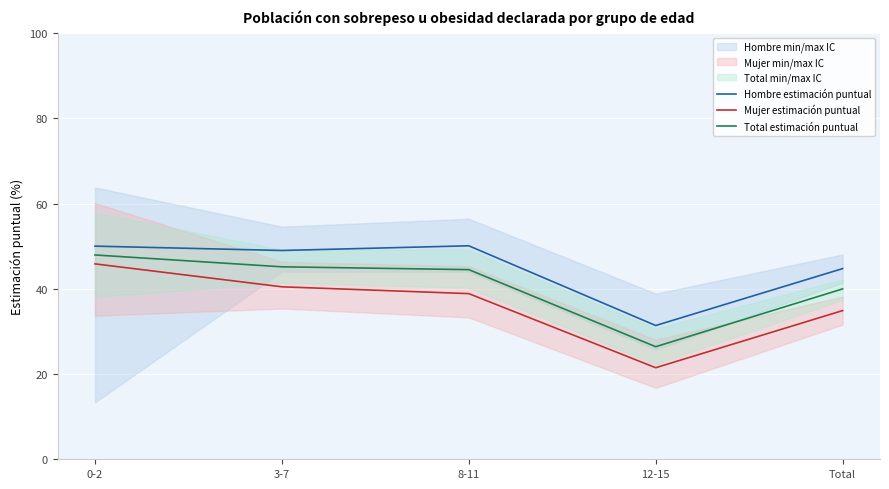

The value of Hombre estimación puntual at 12-15 is 12.6. True or false?

False